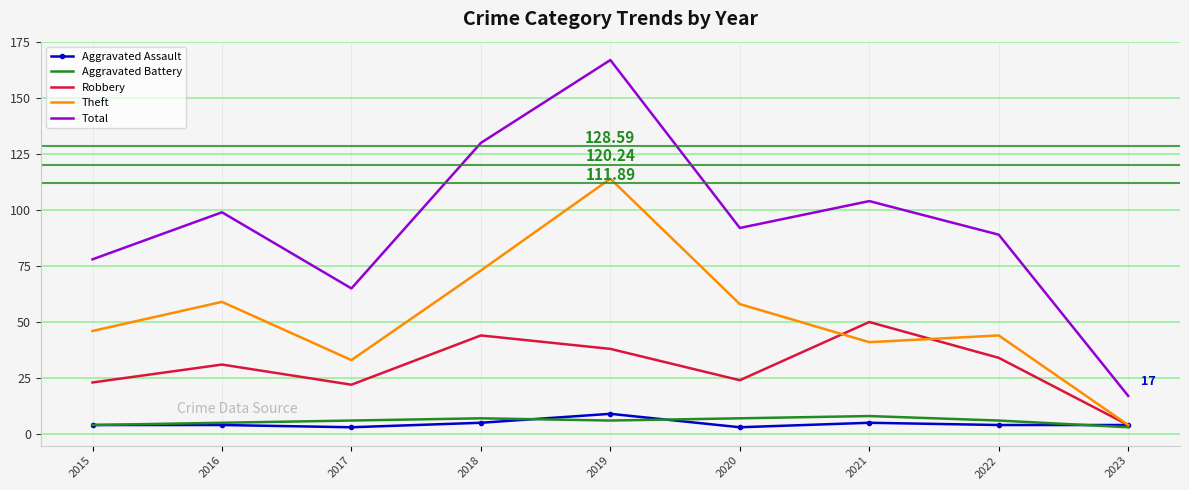

What is the average value of the Aggravated Battery series?

6